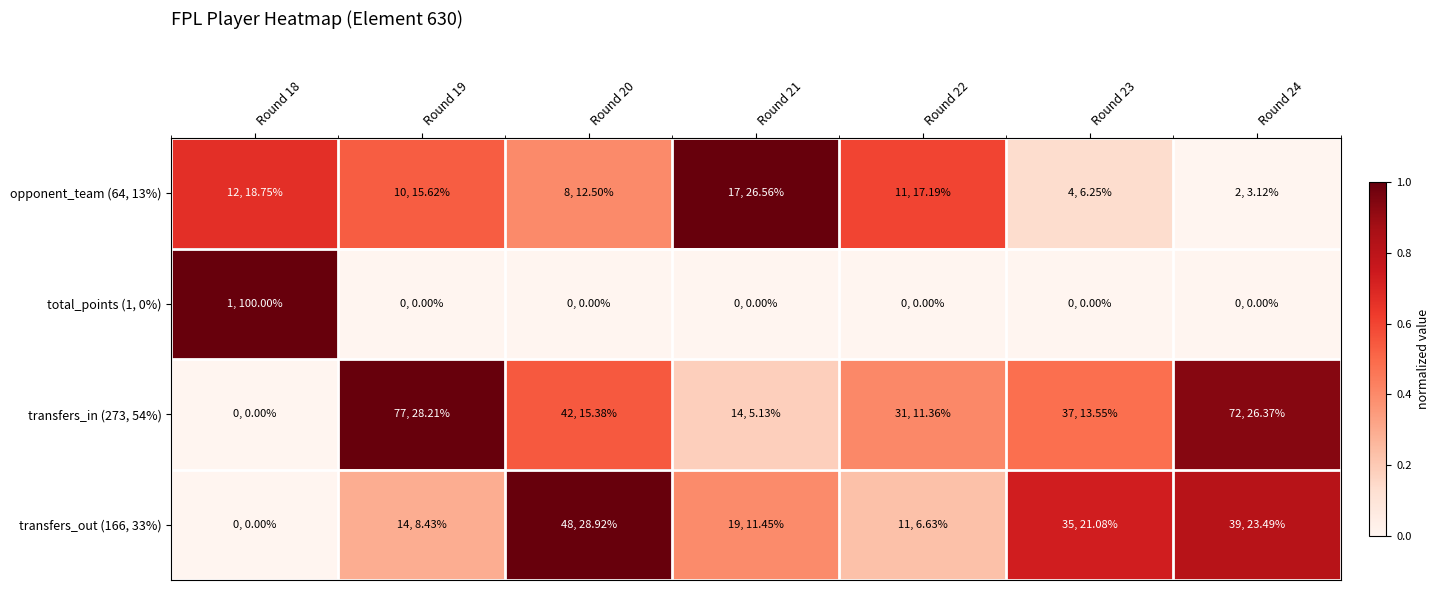

How many data points does each series have?

7